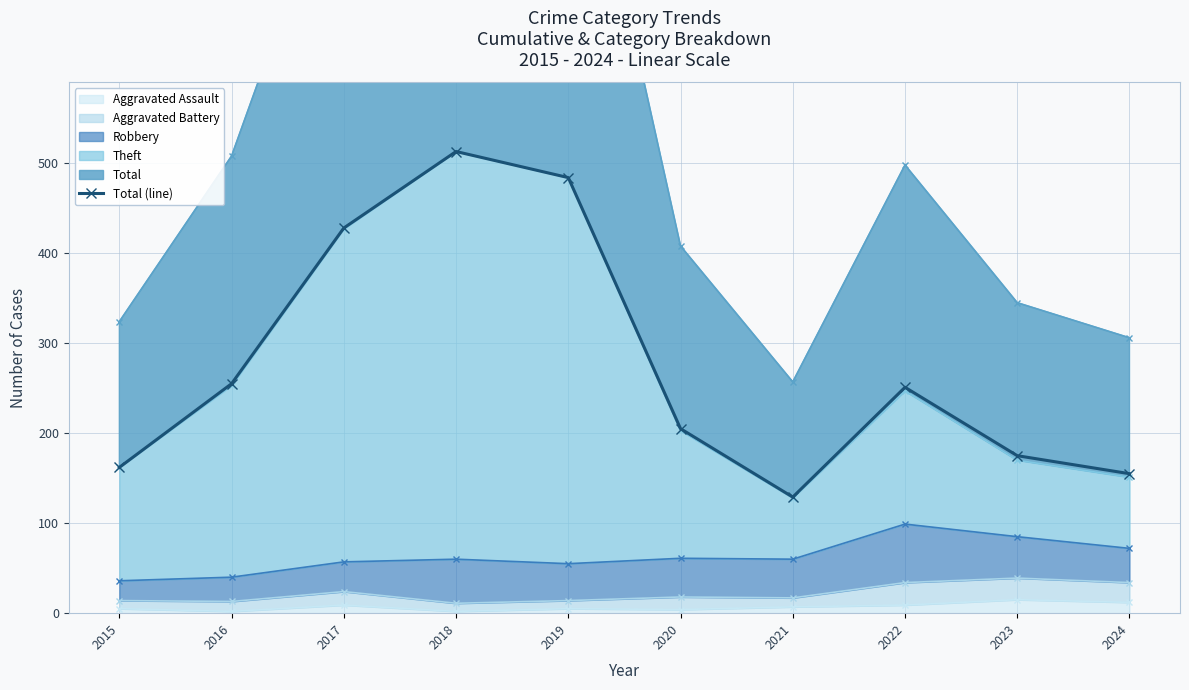

What is the value of the 2nd point from the left?

255